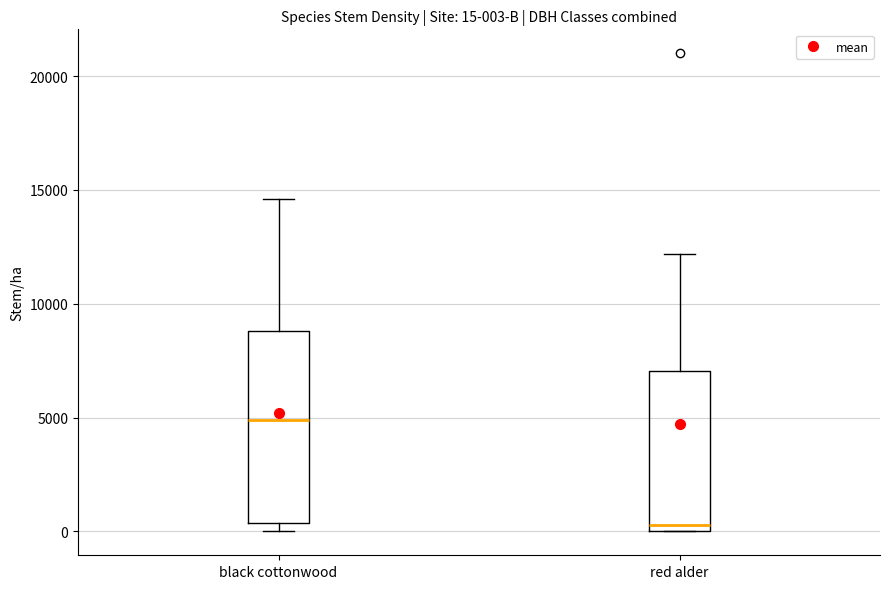

Which box has the lowest median line?

red alder